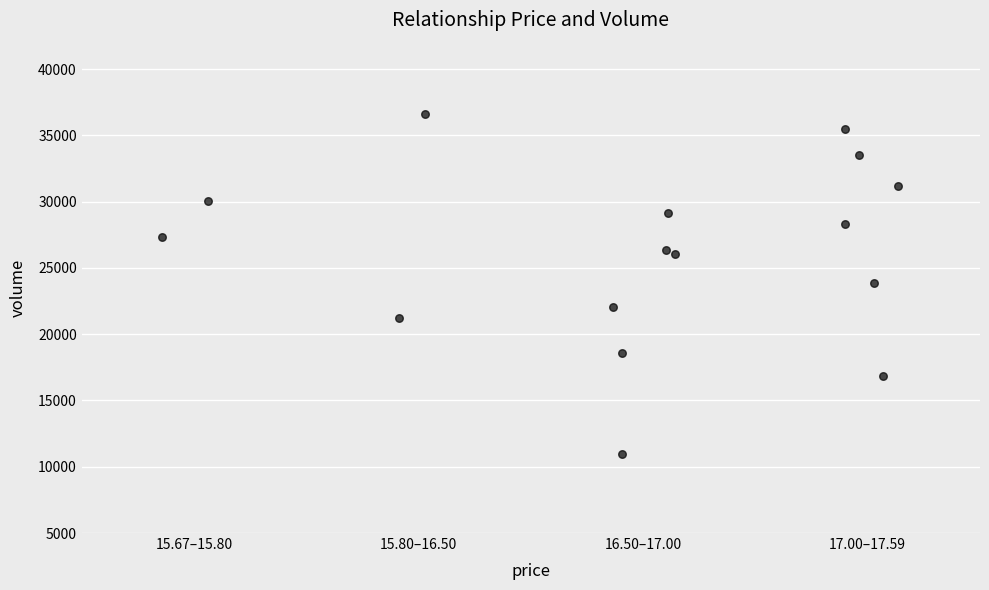

What is the range of Y values (max minus min)?

25687